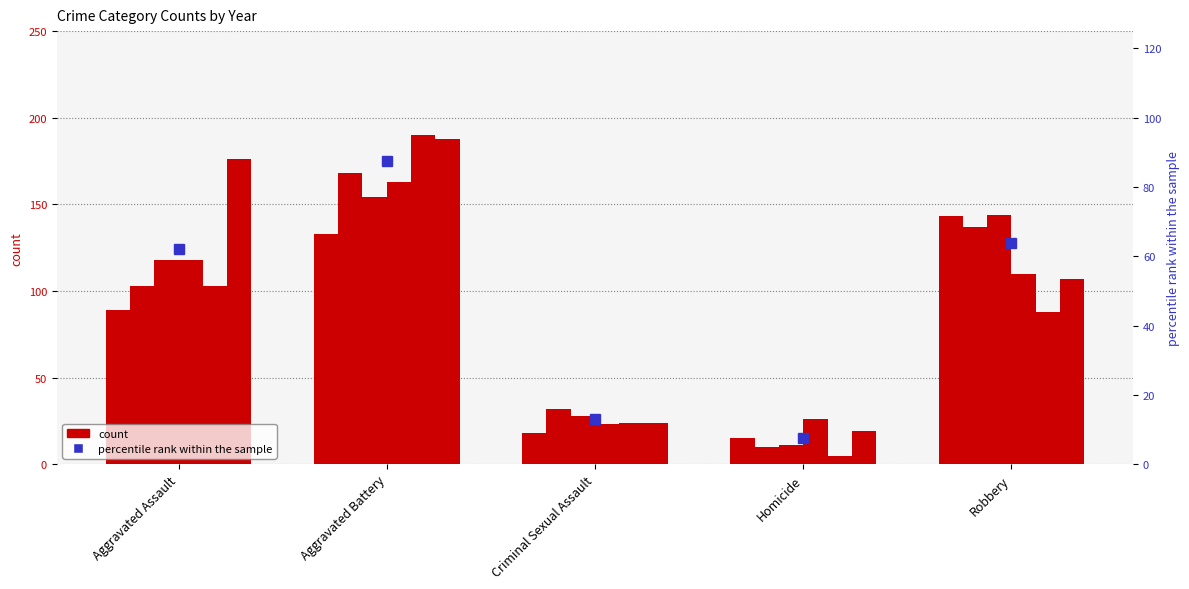

What value does the data have at Robbery?

63.9